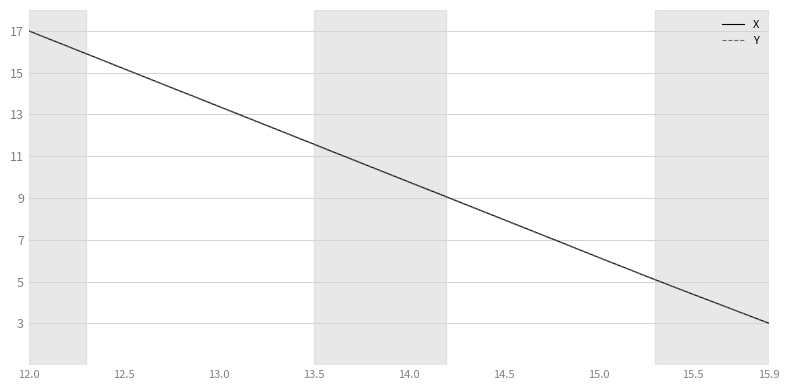

How many series are shown in this chart?

2